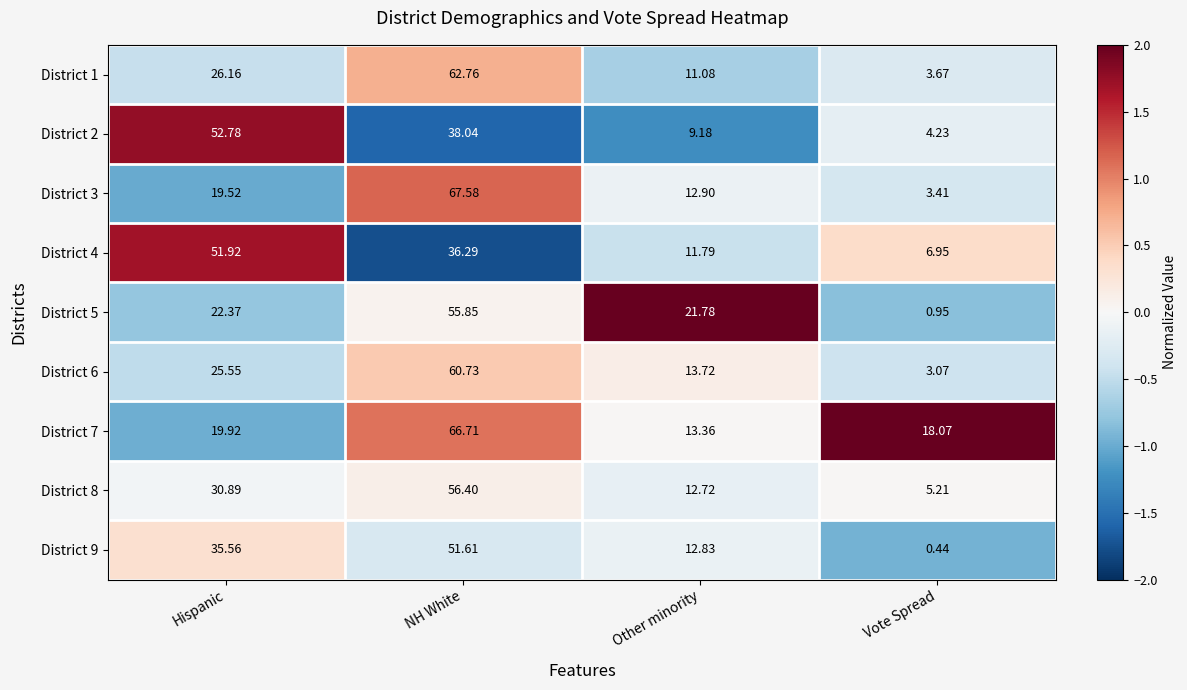

Is the value of District 5 at Hispanic greater than the value of District 3 at NH White?

No